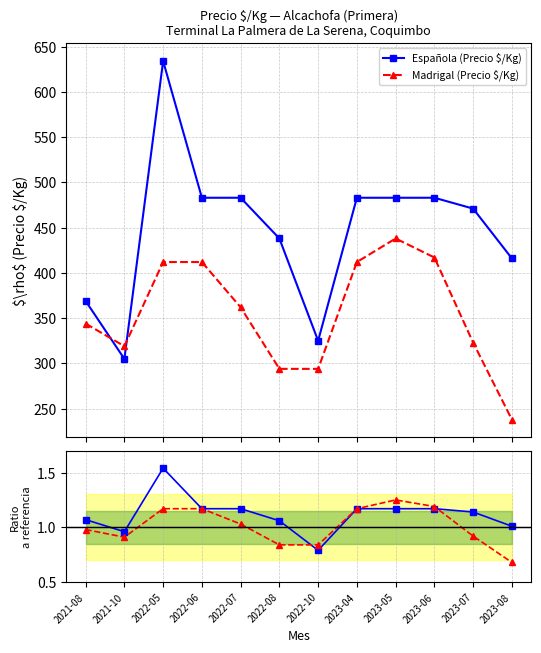

The Ratio Española series shows 2.7 at 2022-05. True or false?

False